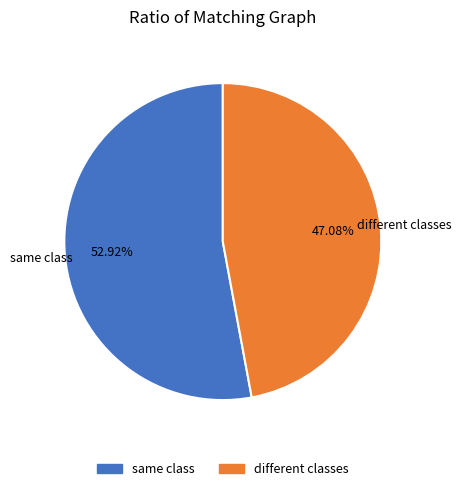

What is the smallest slice in the pie chart?

different classes